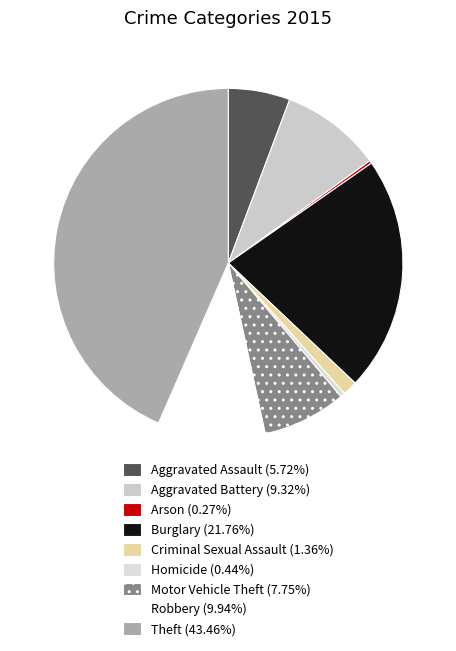

How many slices are in this pie chart?

9